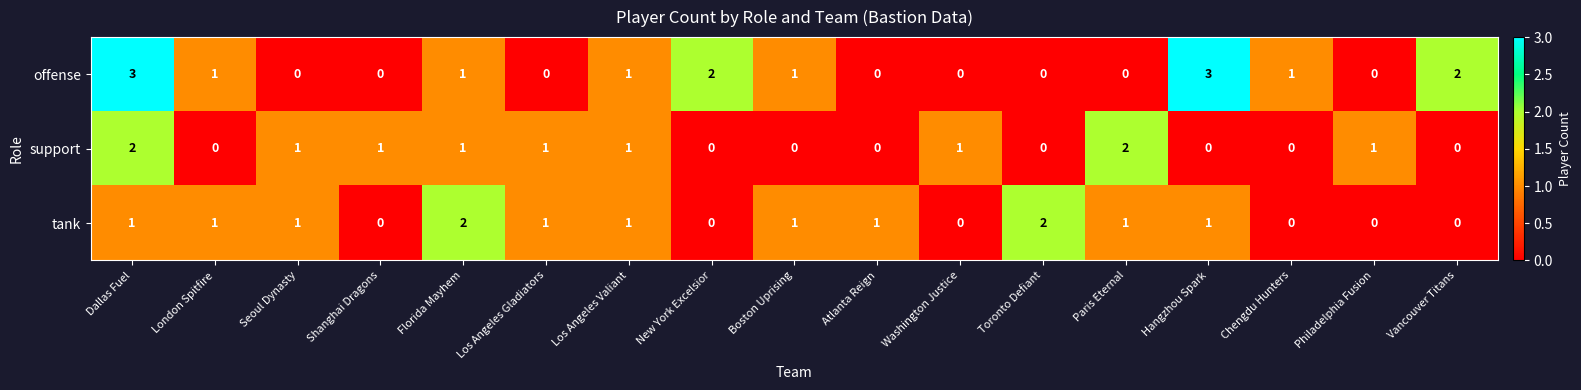

True or false: support has a value of 0 at Hangzhou Spark.

True